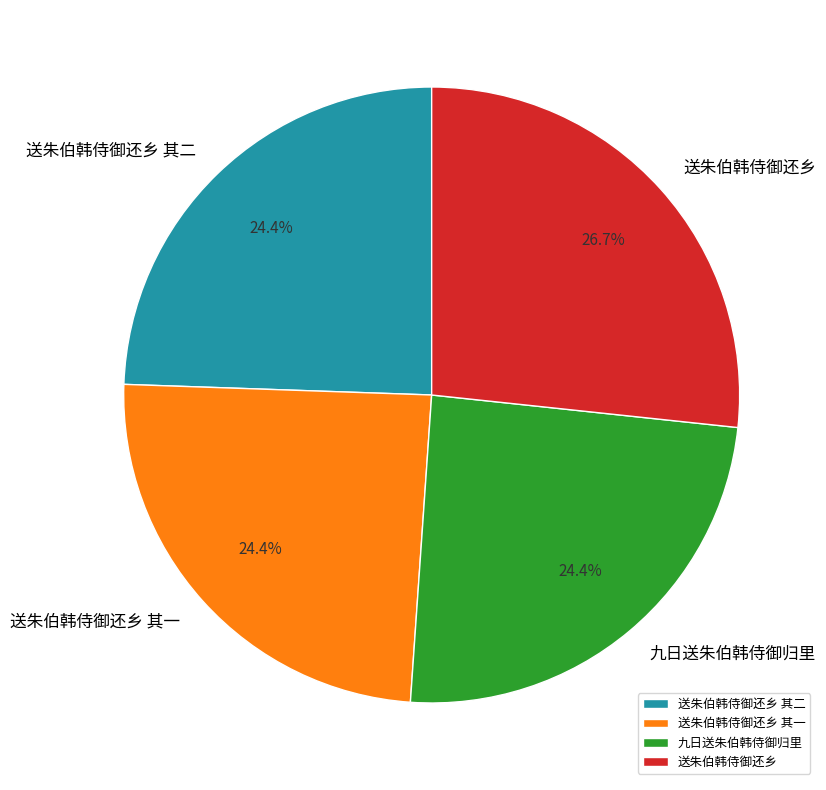

What percentage is the 送朱伯韩侍御还乡 其二 slice, to the nearest percent?

24%